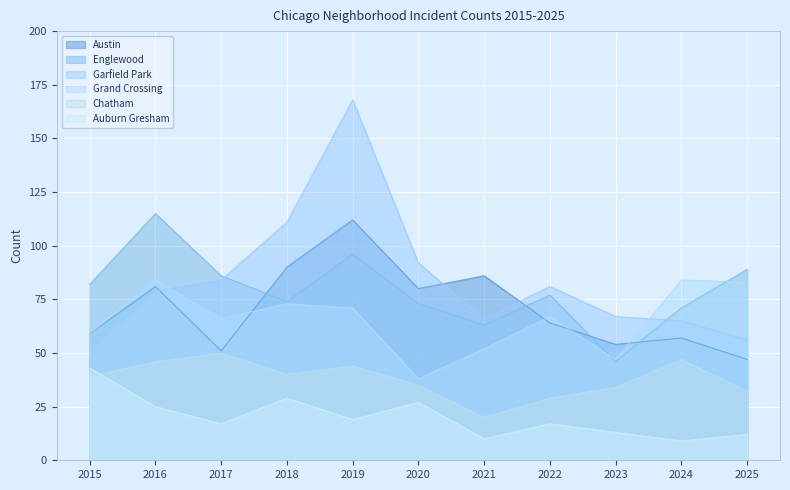

What is the difference between the maximum and minimum values in the Garfield Park series?

117